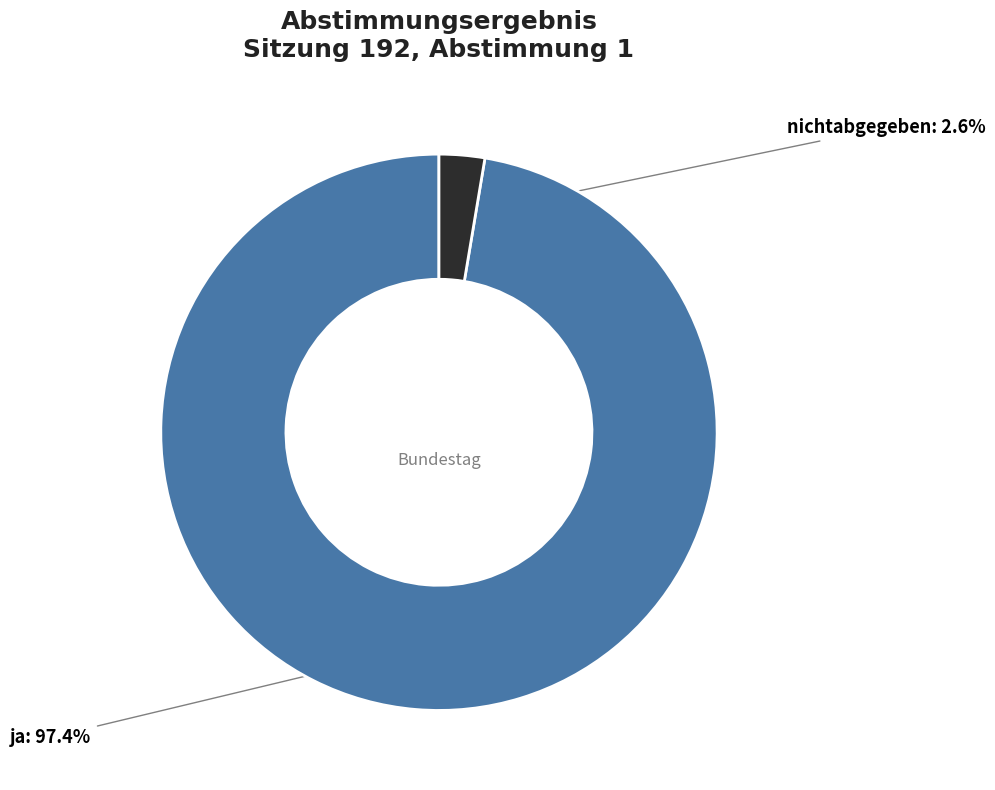

How many slices are in this pie chart?

2